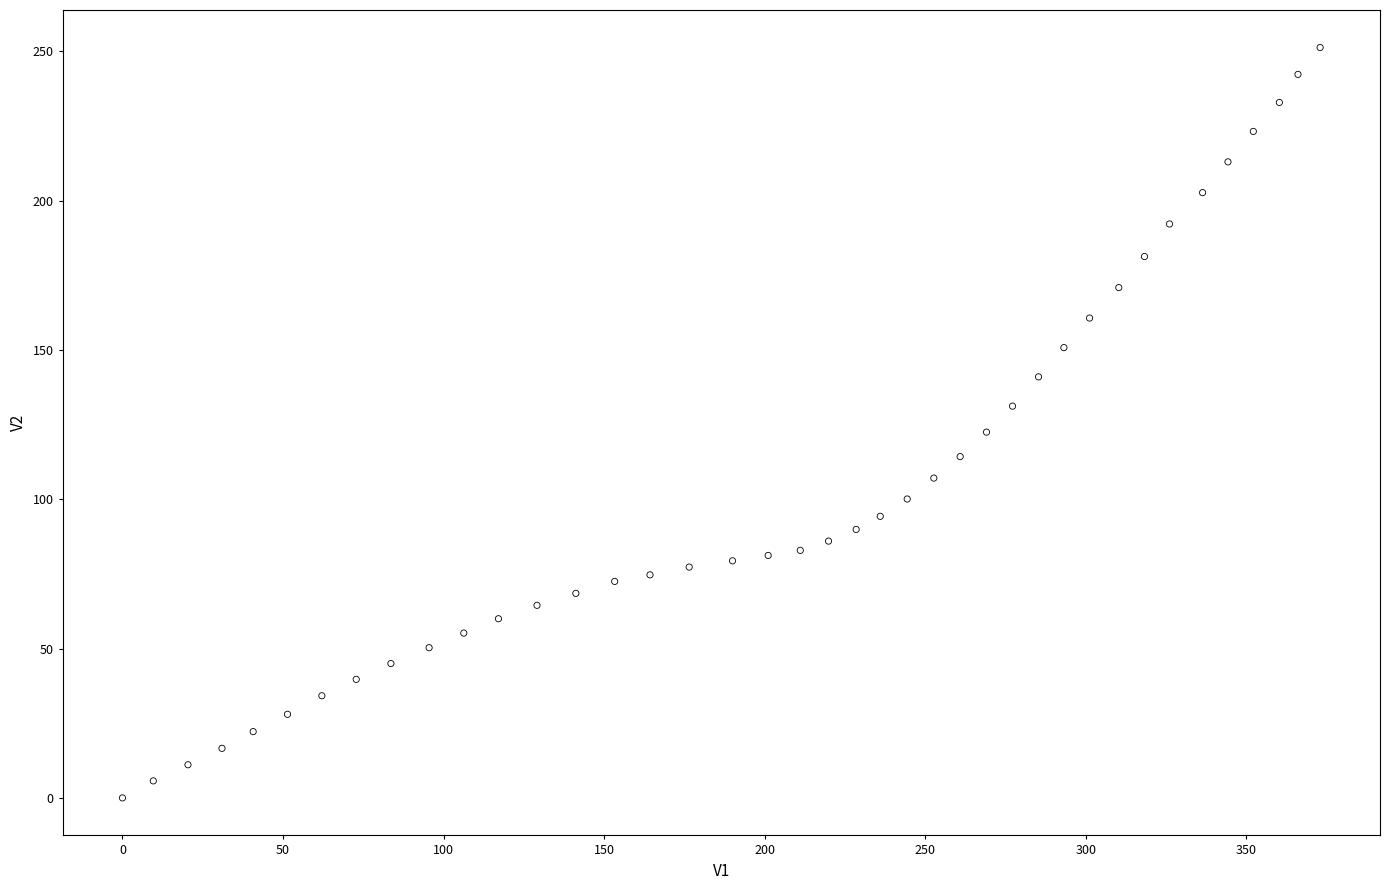

What is the range of X values (max minus min)?

373.0